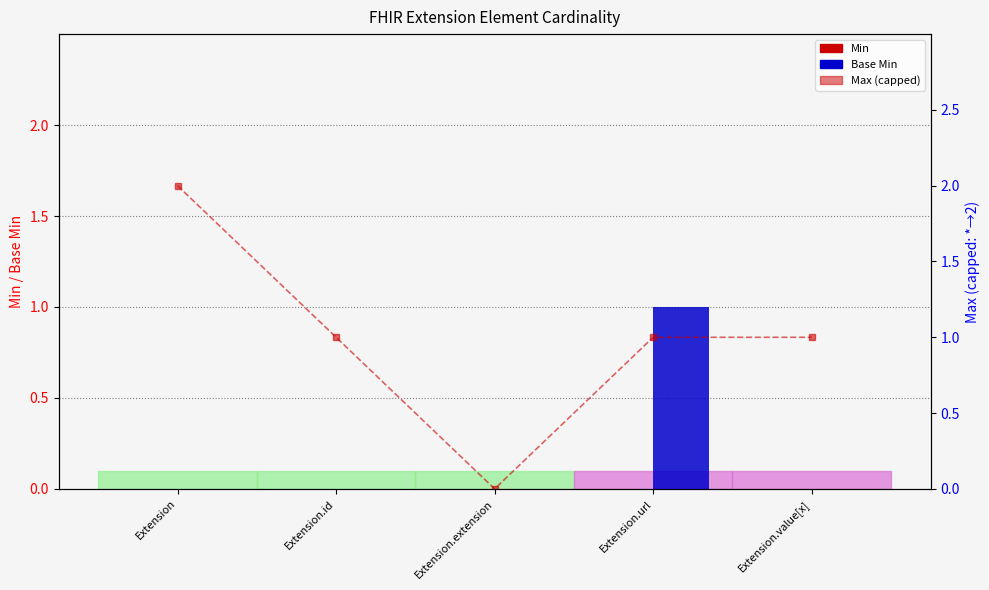

What position from the right is Extension.value[x]?

1